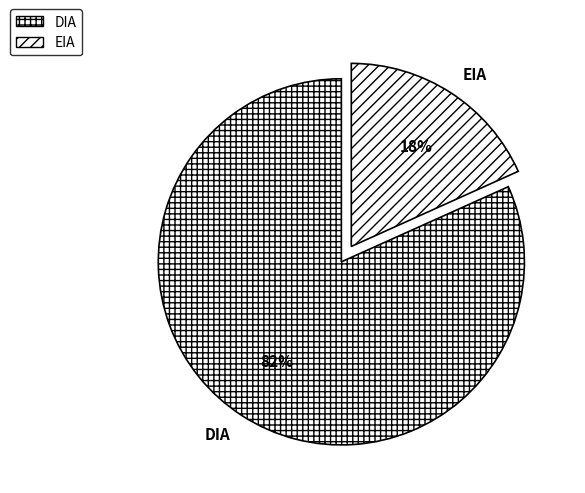

Rank the categories by value from lowest to highest.

EIA, DIA